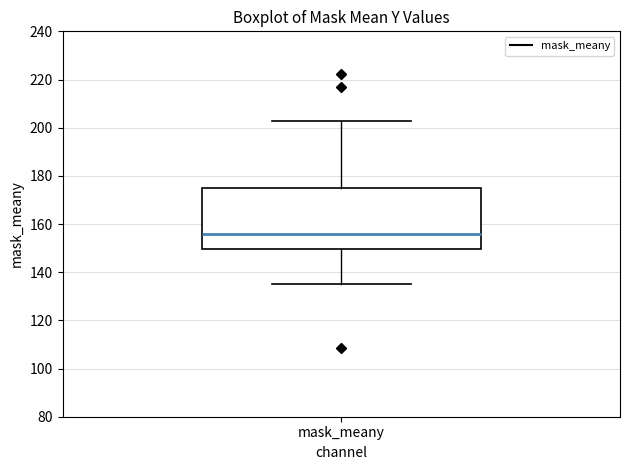

Where does the lower whisker of the box for mask_meany end on the y-axis? The values are not printed on the chart, so give them approximately, as read against the axis.

136